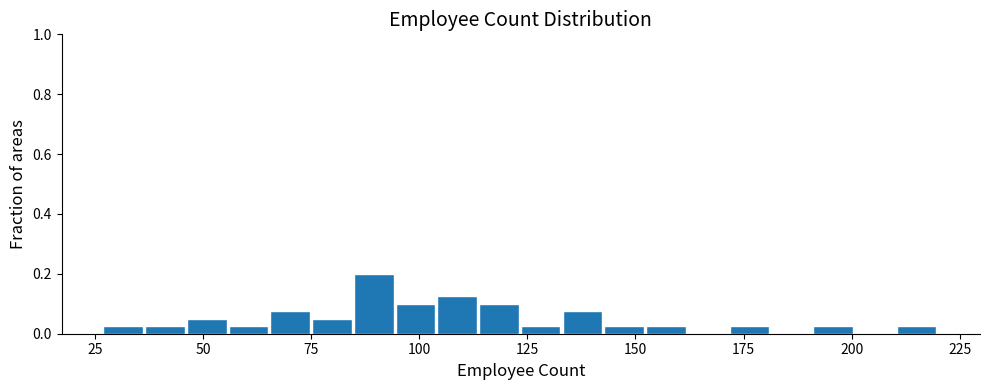

Read against the x-axis, roughly where is the centre of the tallest bar?

90